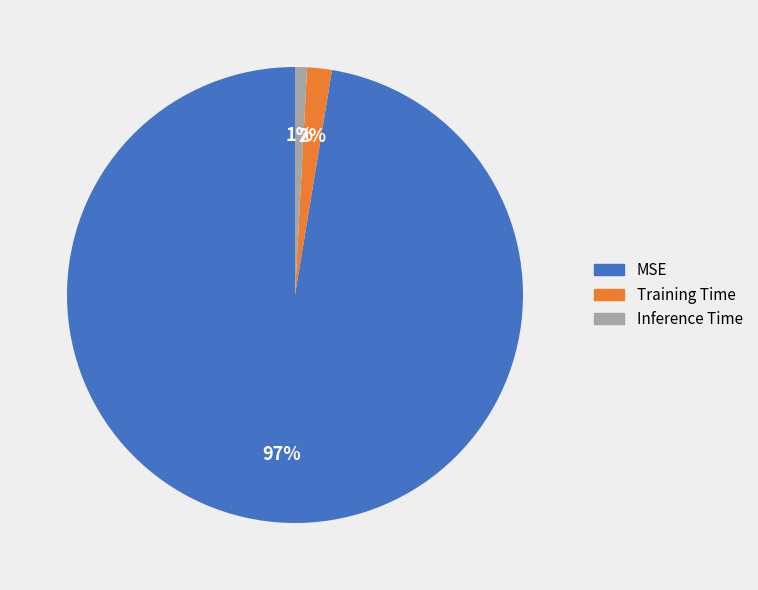

Do Training Time and Inference Time together represent more than half of the pie?

No